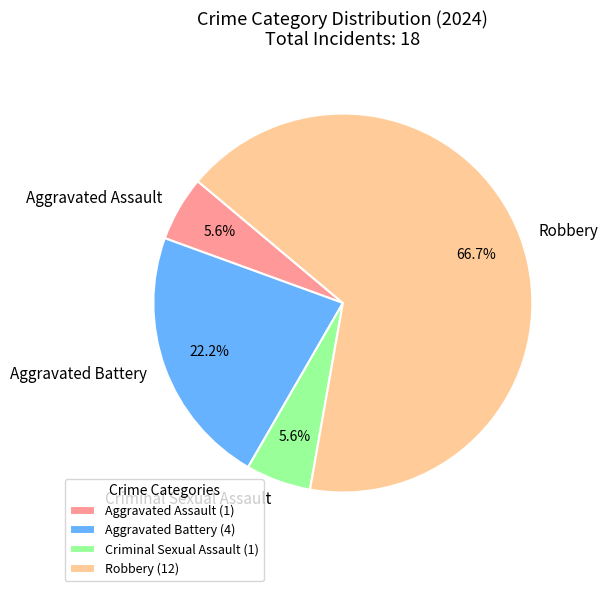

Count the number of slices in the pie.

4